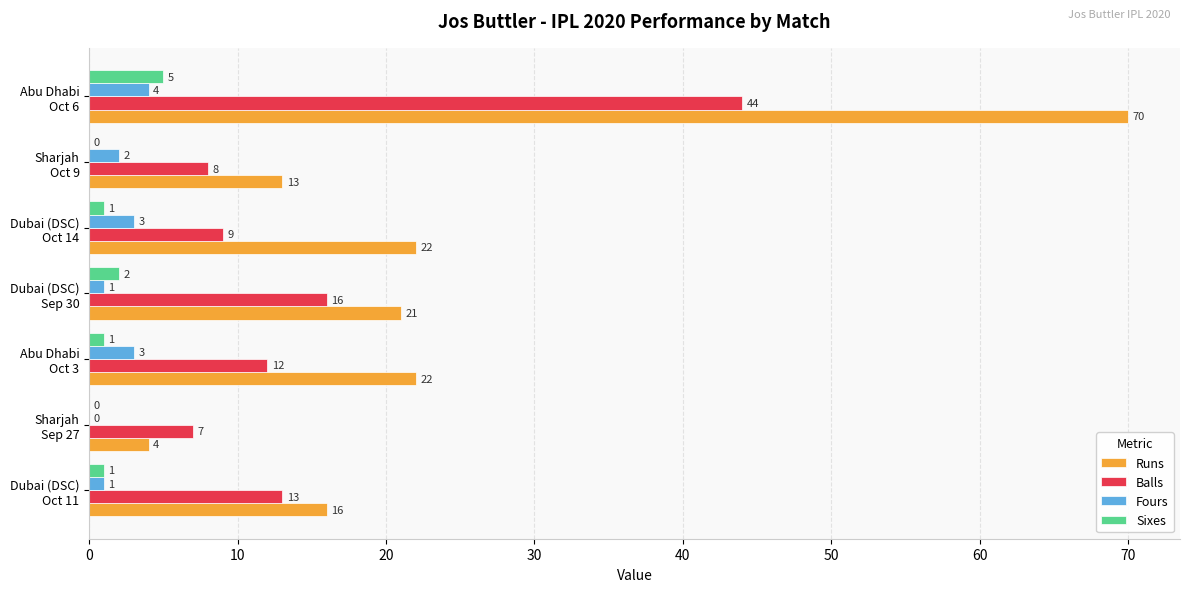

At which label is Fours closest to 2?

Sharjah
Oct 9